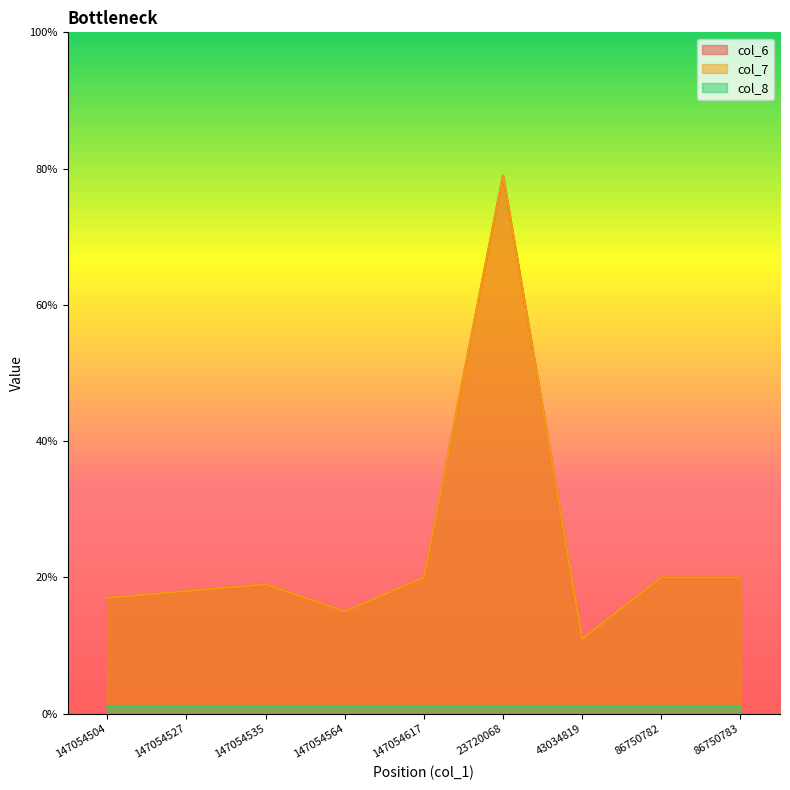

At which label is col_6 closest to 45?

147054617